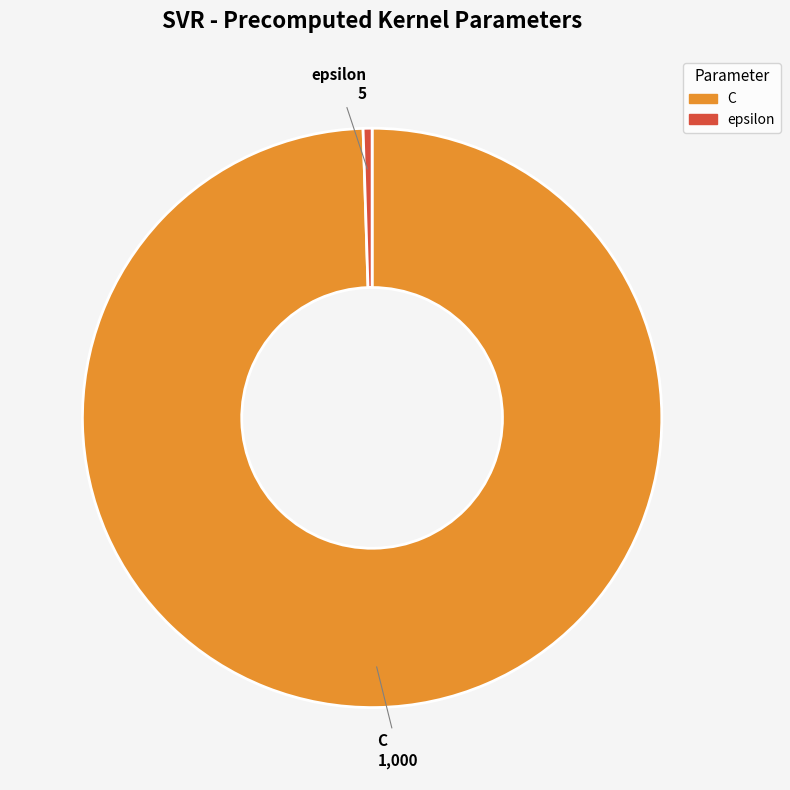

Rank the categories by value from lowest to highest.

epsilon, C